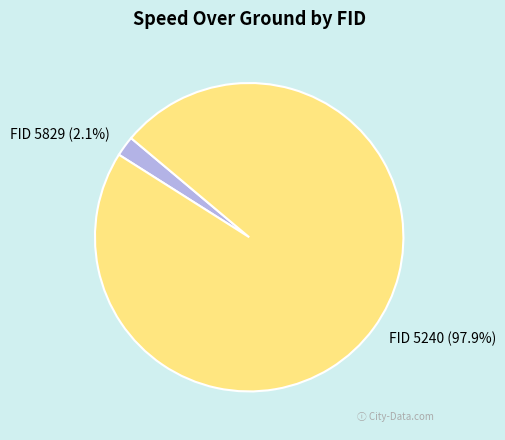

Does any single category account for the majority?

Yes